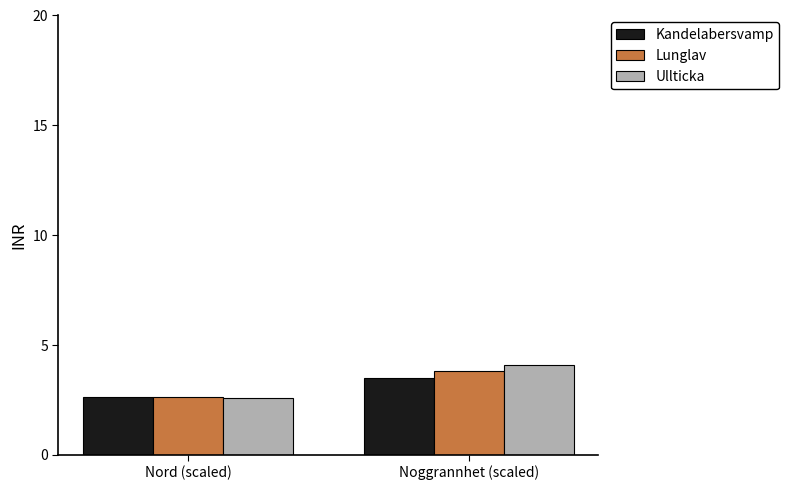

Where is Lunglav nearest to the value 3?

Nord (scaled)